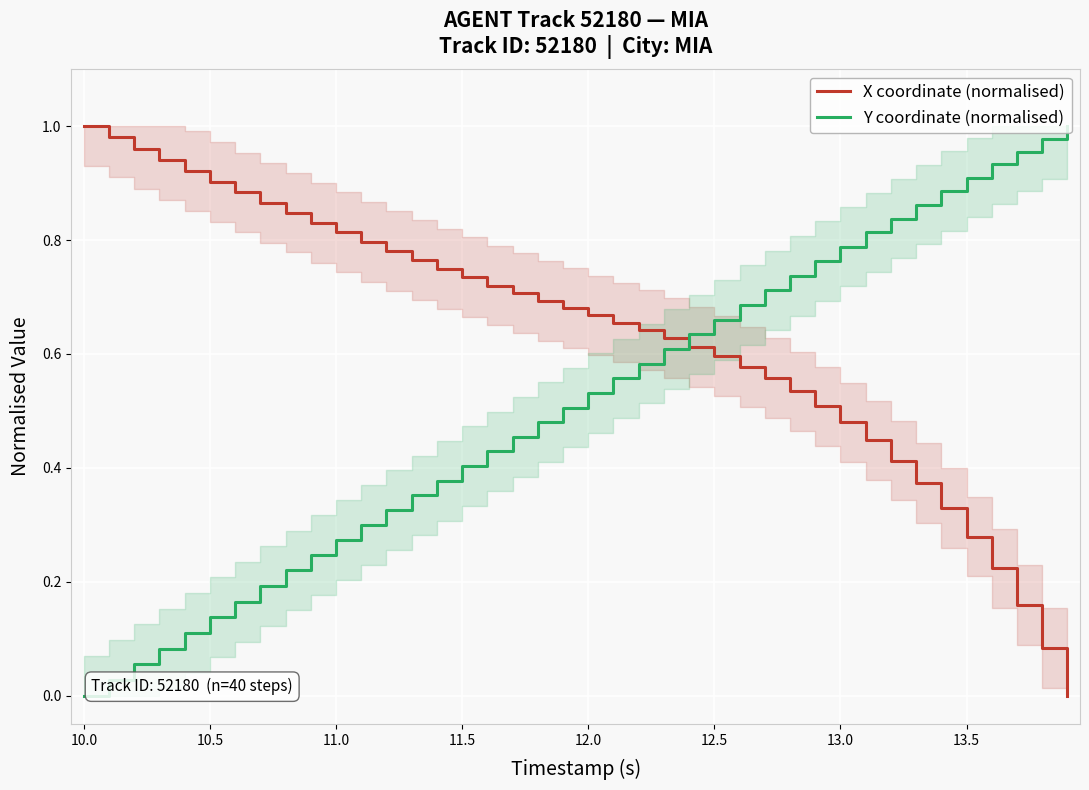

How many intersections are there between Y coordinate (normalised) and X coordinate (normalised)?

1